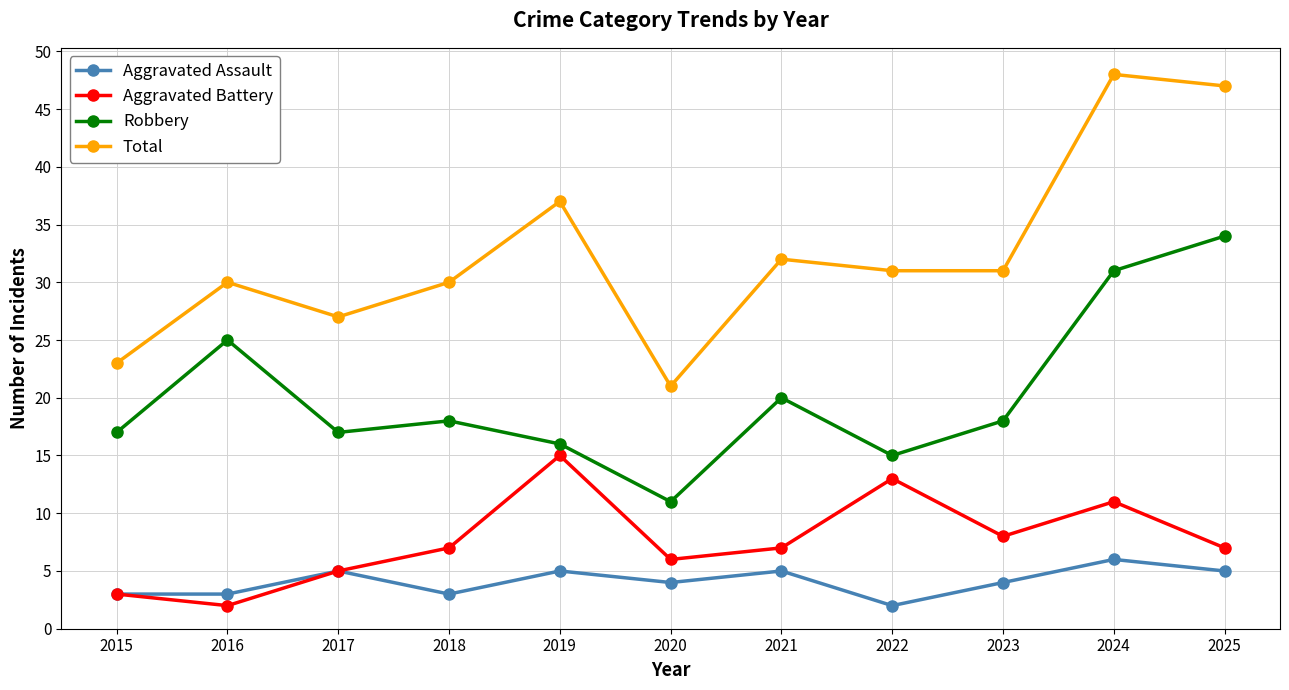

Reading right to left, extract all data points from this chart.

Aggravated Assault: 2025=5	2024=6	2023=4	2022=2	2021=5	2020=4	2019=5	2018=3	2017=5	2016=3	2015=3
Aggravated Battery: 2025=7	2024=11	2023=8	2022=13	2021=7	2020=6	2019=15	2018=7	2017=5	2016=2	2015=3
Robbery: 2025=34	2024=31	2023=18	2022=15	2021=20	2020=11	2019=16	2018=18	2017=17	2016=25	2015=17
Total: 2025=47	2024=48	2023=31	2022=31	2021=32	2020=21	2019=37	2018=30	2017=27	2016=30	2015=23